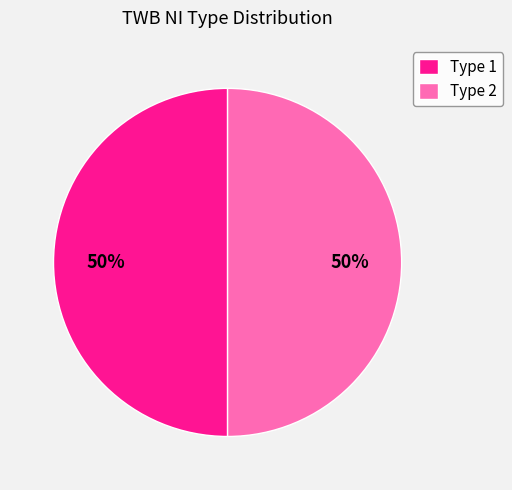

Is the sum of Type 1 and Type 2 greater than half?

Yes